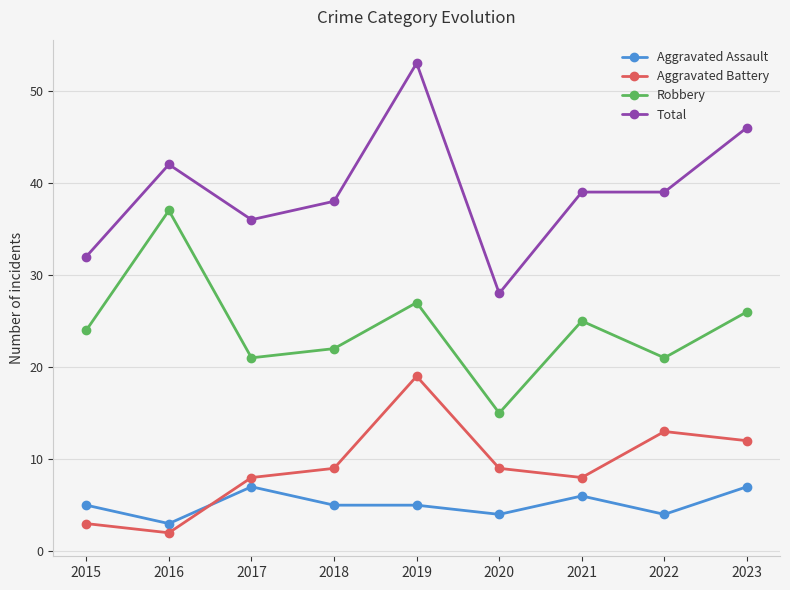

What is the sum of all Aggravated Assault values?

46